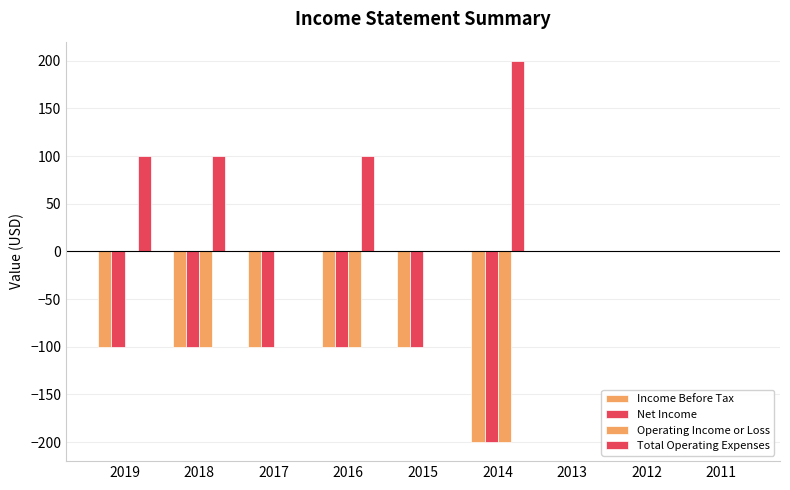

What is the minimum value for Net Income?

-200